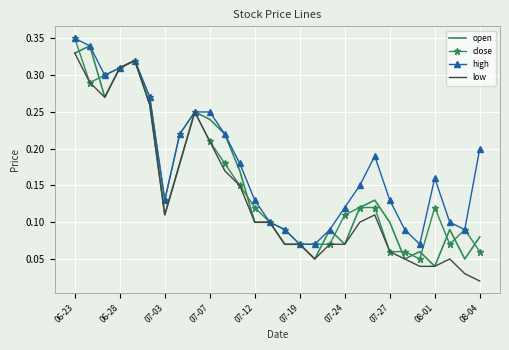

Which series has the largest total across all categories?

high